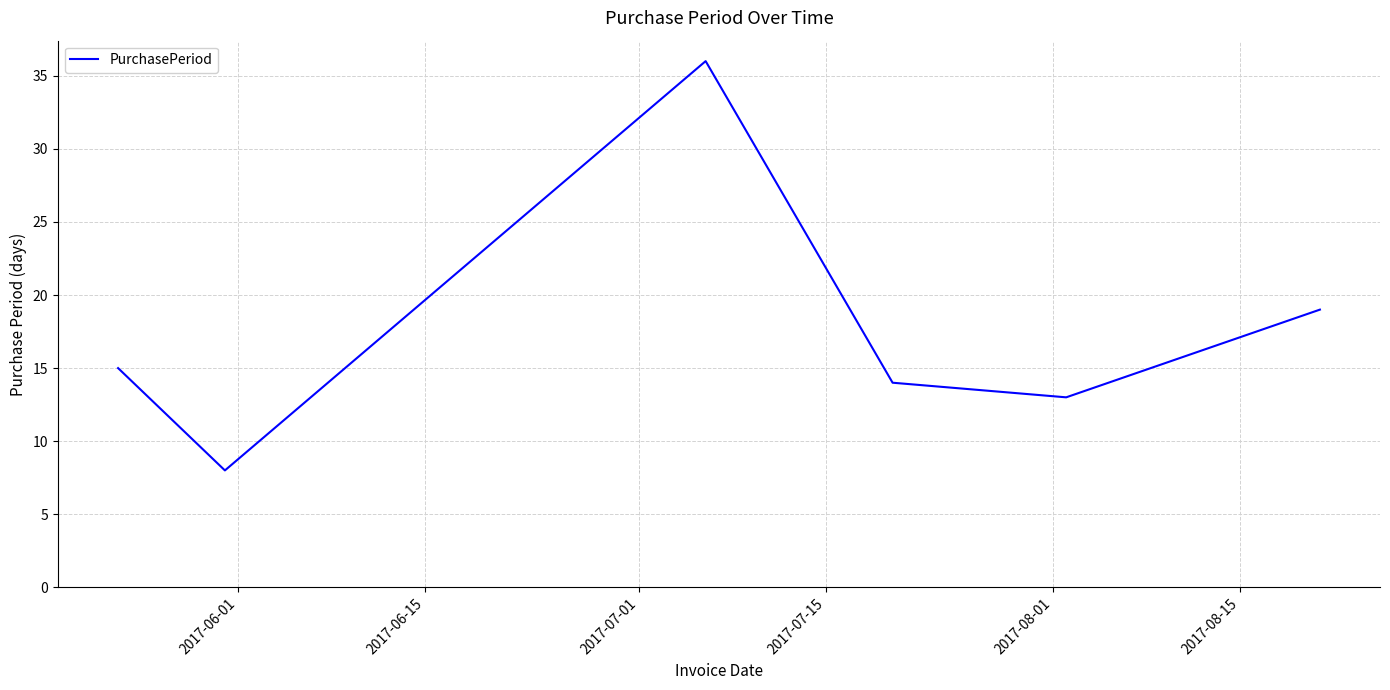

What is the minimum value shown in the chart?

8